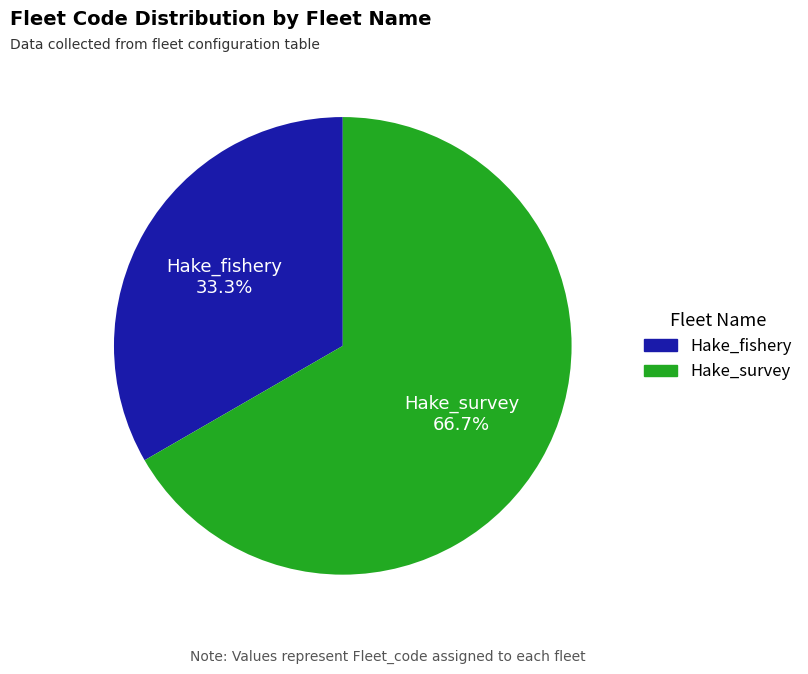

What is the largest slice in the pie chart?

Hake_survey